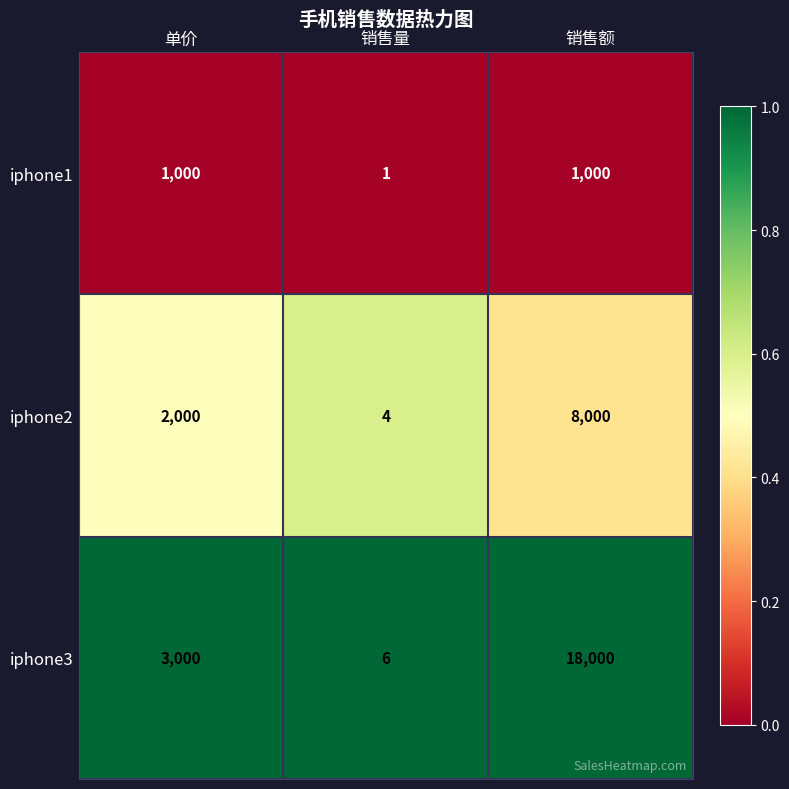

Count the number of categories in the chart.

3